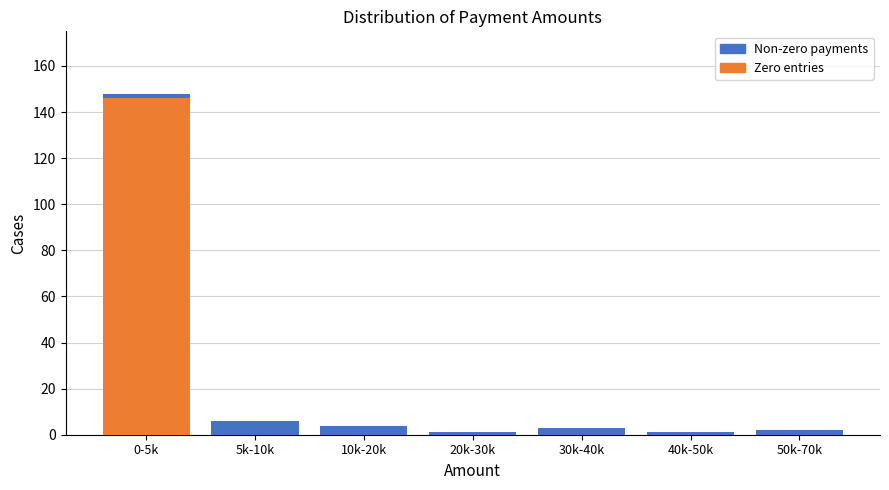

Reading left to right, transcribe the values for Zero entries.

0-5k=146	5k-10k=0	10k-20k=0	20k-30k=0	30k-40k=0	40k-50k=0	50k-70k=0